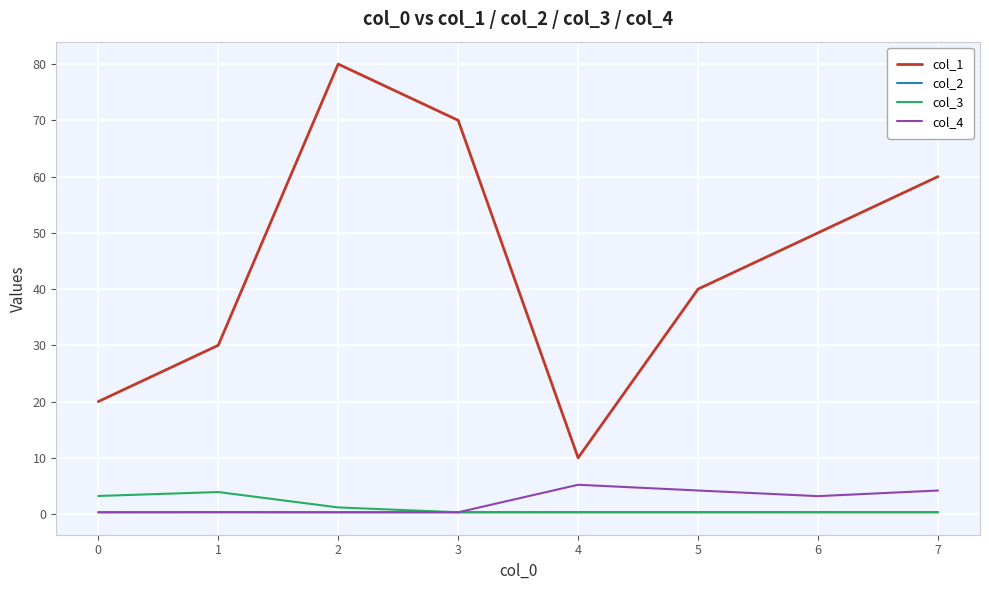

What is the smallest value displayed?

0.3